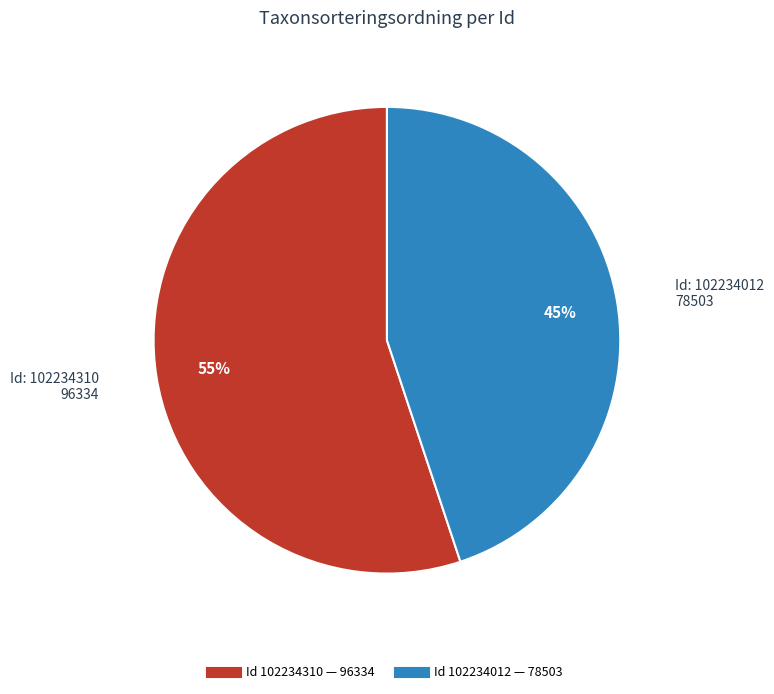

Is there any slice that represents more than half of the pie?

Yes